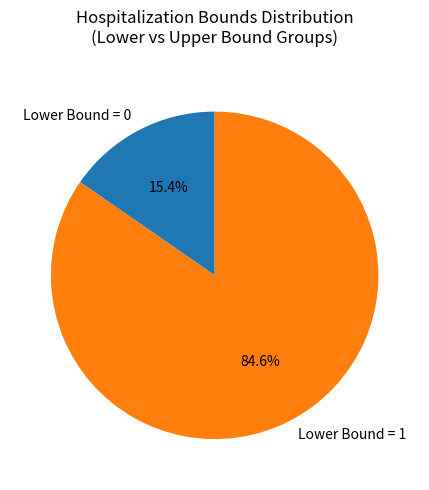

Is there a majority slice in this chart?

Yes